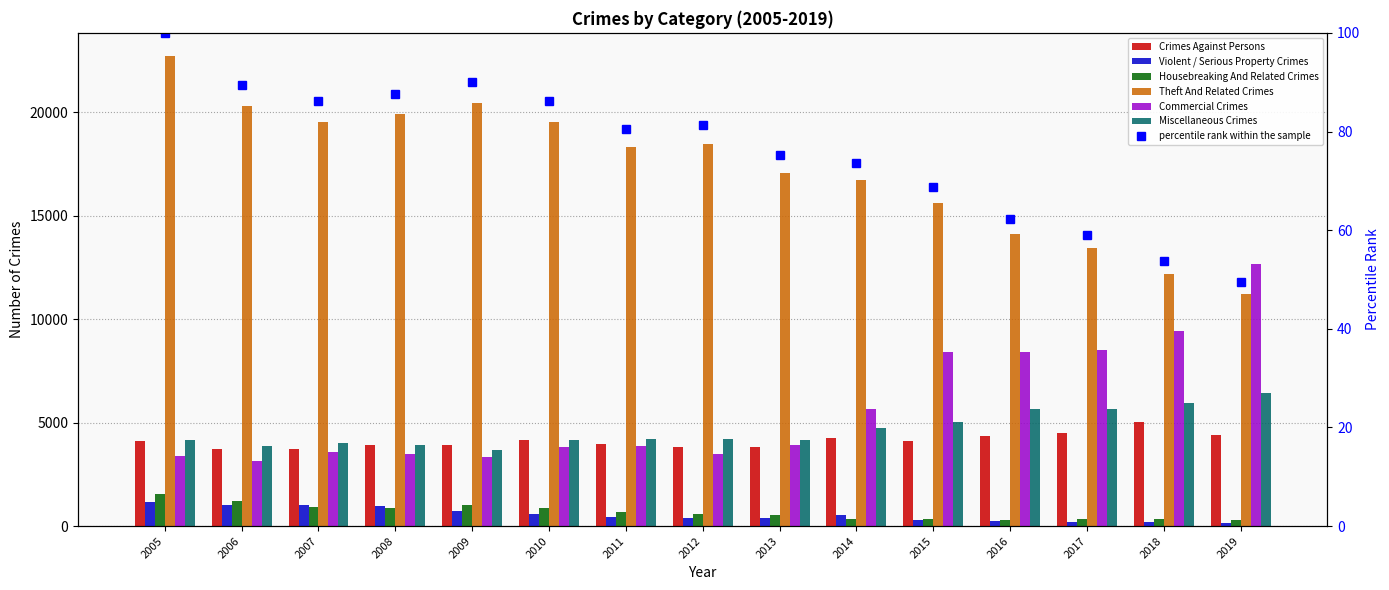

The value of Theft And Related Crimes at 2014 is 16722. True or false?

True